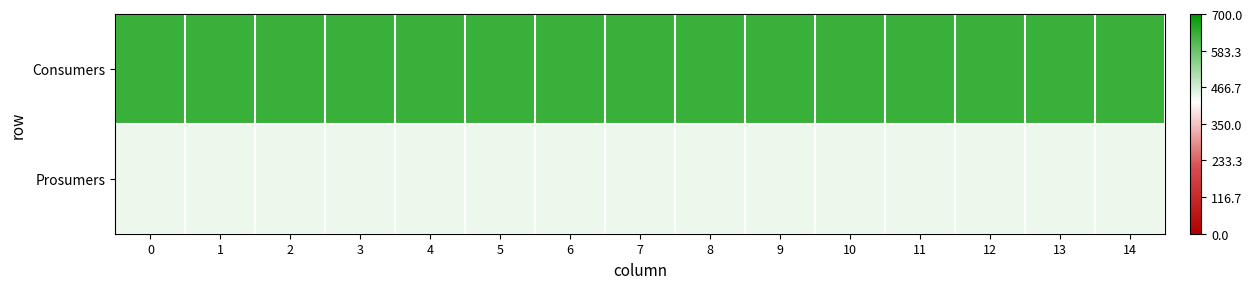

How many categories are shown in the chart?

15